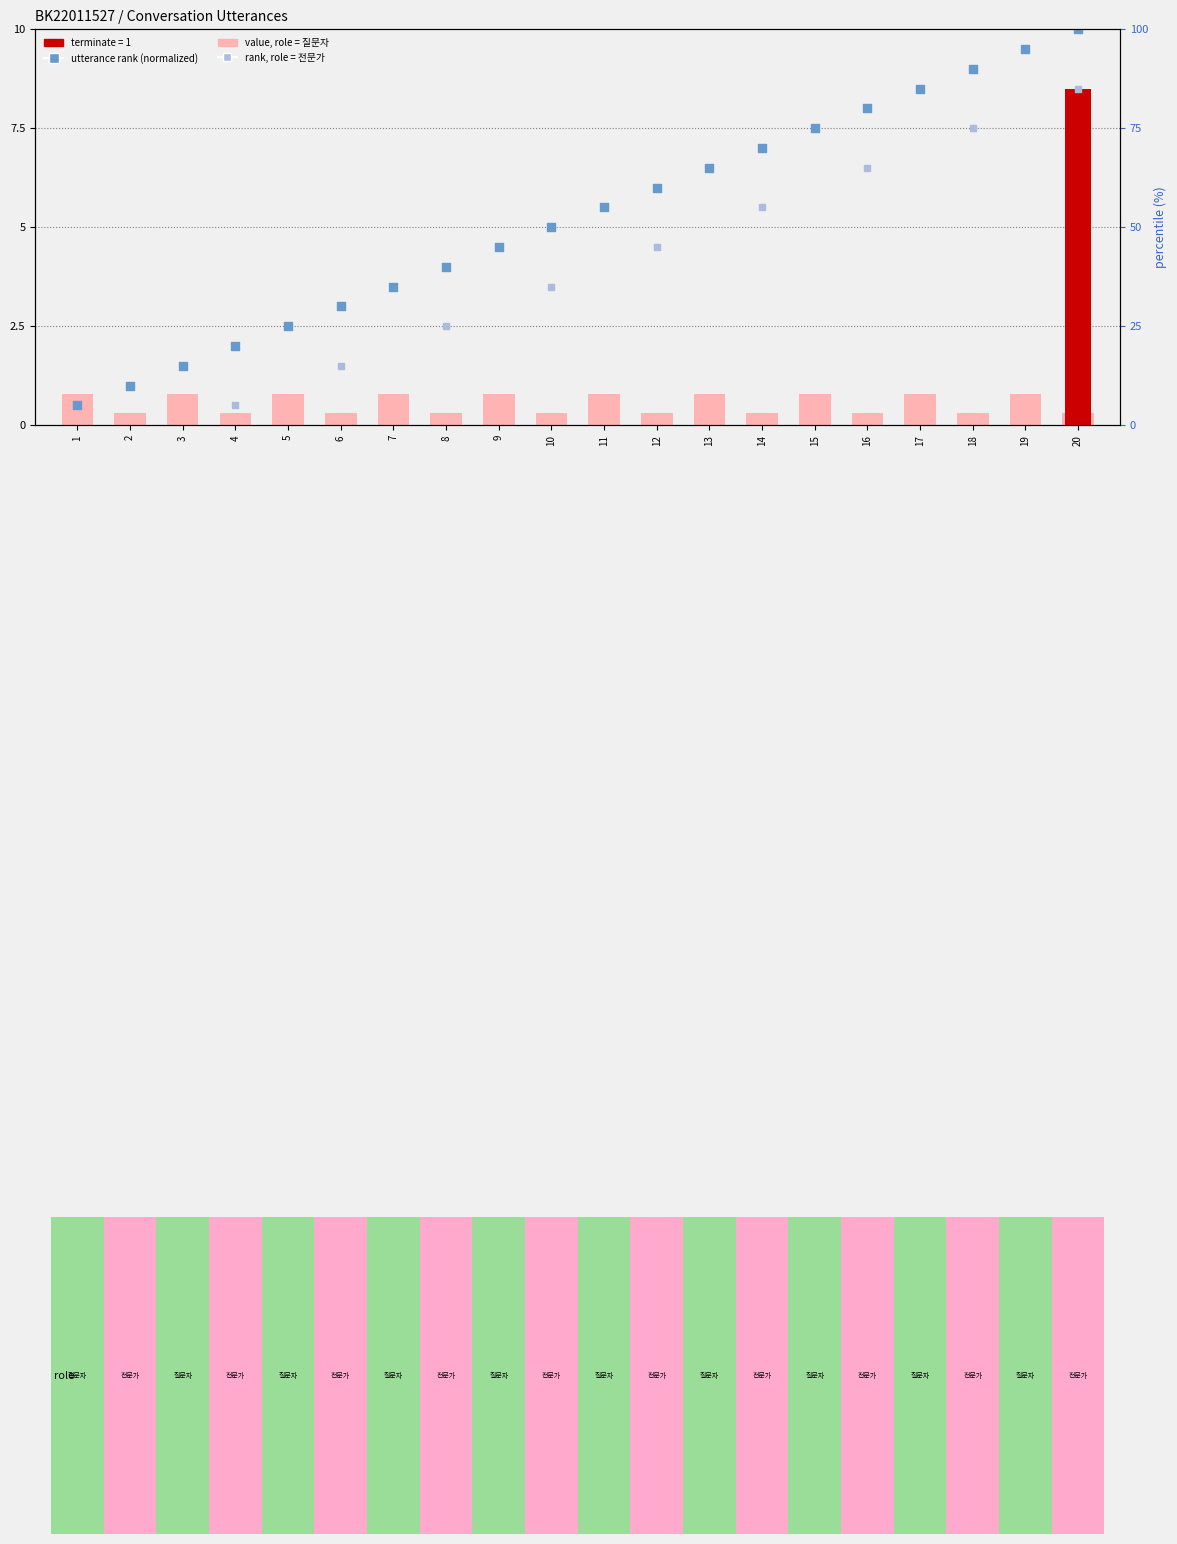

Which has a higher value, 12 or 9?

12